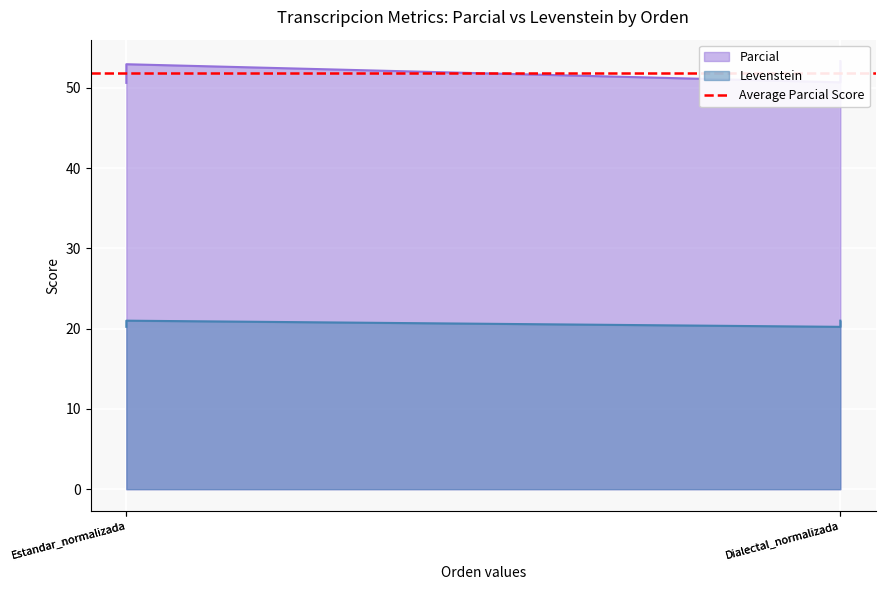

Is the value of Levenstein at Estandar_normalizada greater than the value of Parcial at Estandar_normalizada?

No